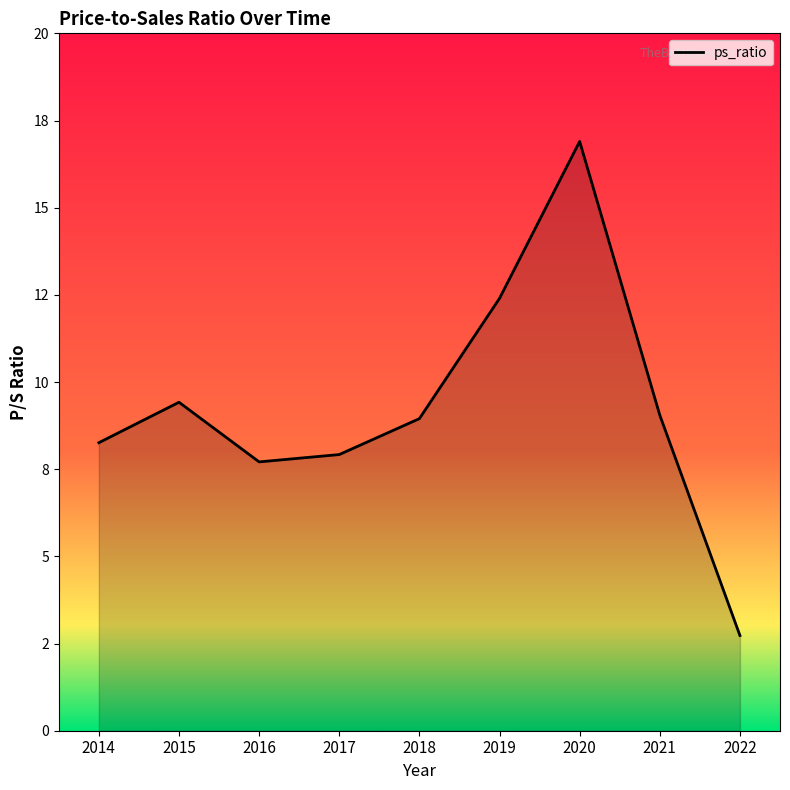

What is the minimum value shown in the chart?

2.7